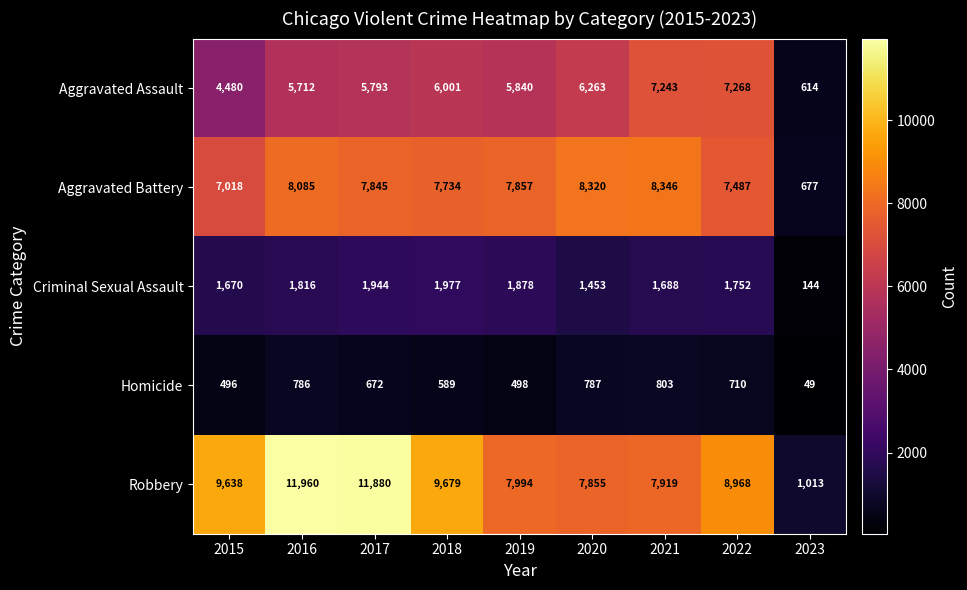

Which series changed the most between 2017 and 2018?

Robbery